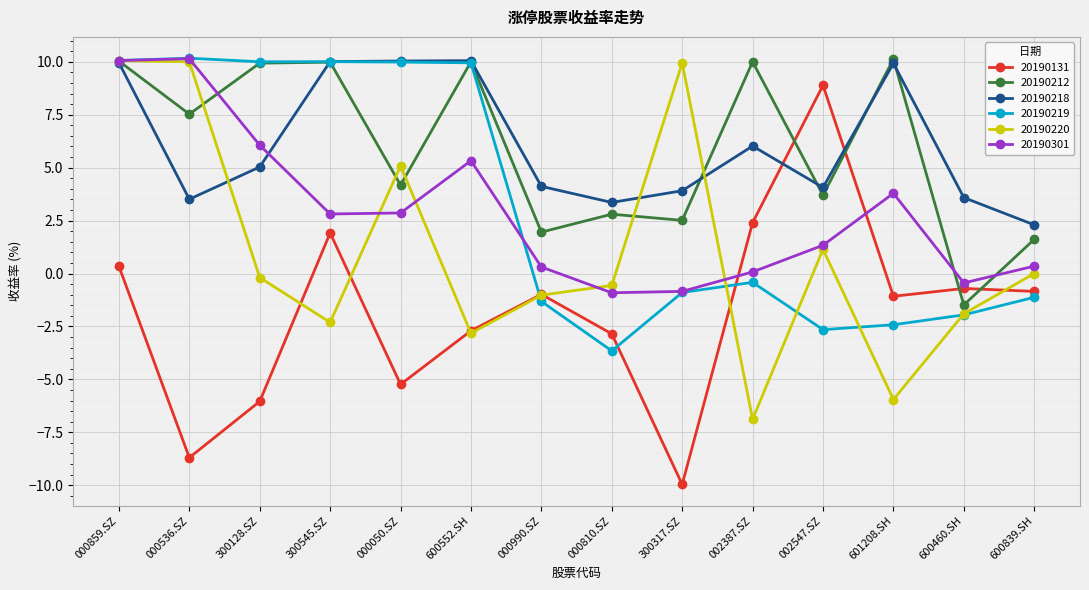

The value of 20190218 at 000810.SZ is 3.4. True or false?

True